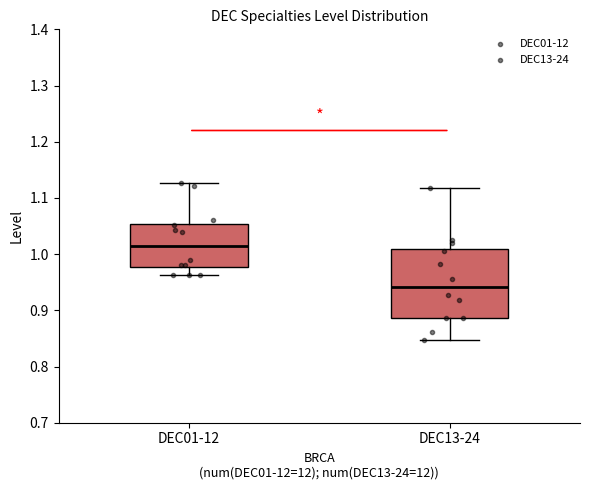

Reading left to right, read every box against the y-axis: the position of its median line, the range the box covers, and the ends of its whiskers. The values are not printed on the chart, so give them approximately, as read against the axis.

DEC01-12: median 1.01, box 0.98 to 1.05, whiskers 0.96 to 1.13
DEC13-24: median 0.94, box 0.89 to 1.01, whiskers 0.85 to 1.12